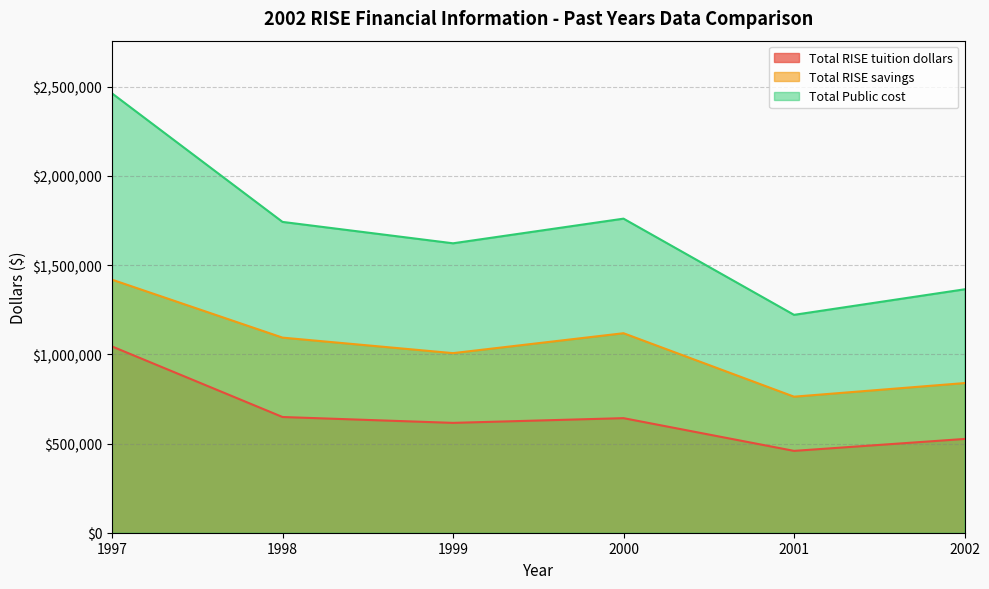

True or false: Total RISE savings and Total RISE tuition dollars intersect in this chart.

False